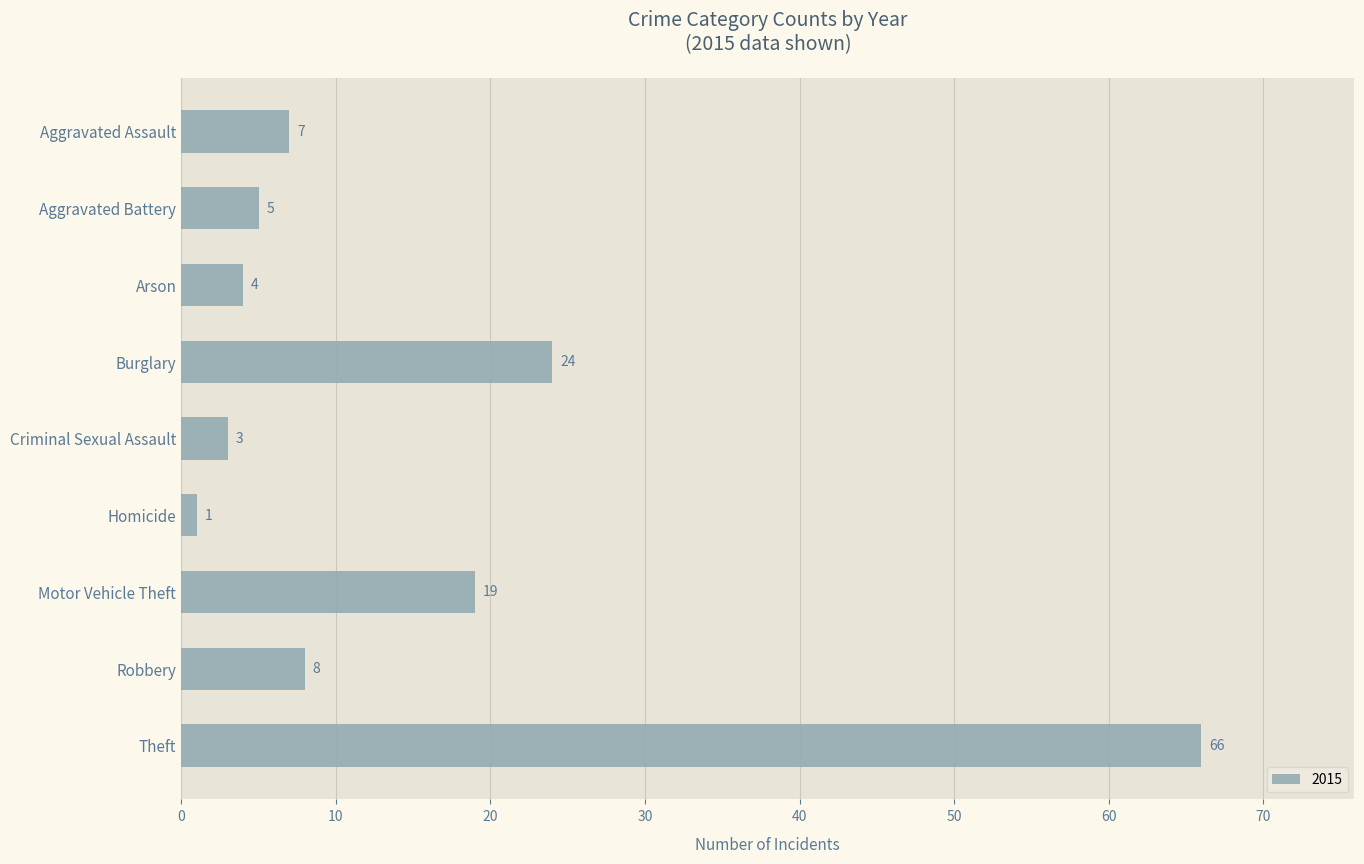

What is the value of the 3rd bar from the top?

4